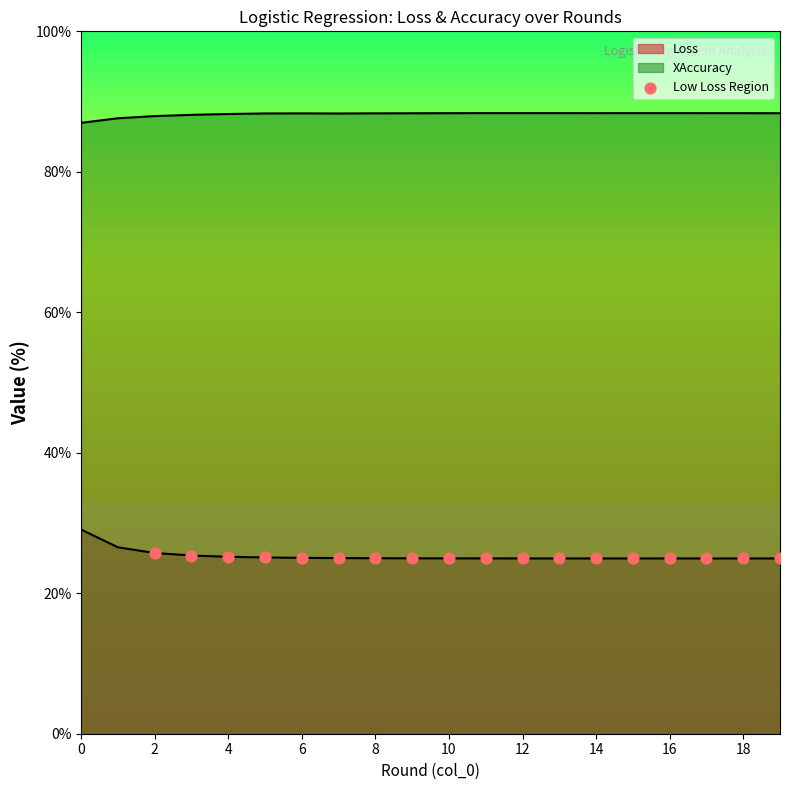

Between 4 and 8, which is larger?

4